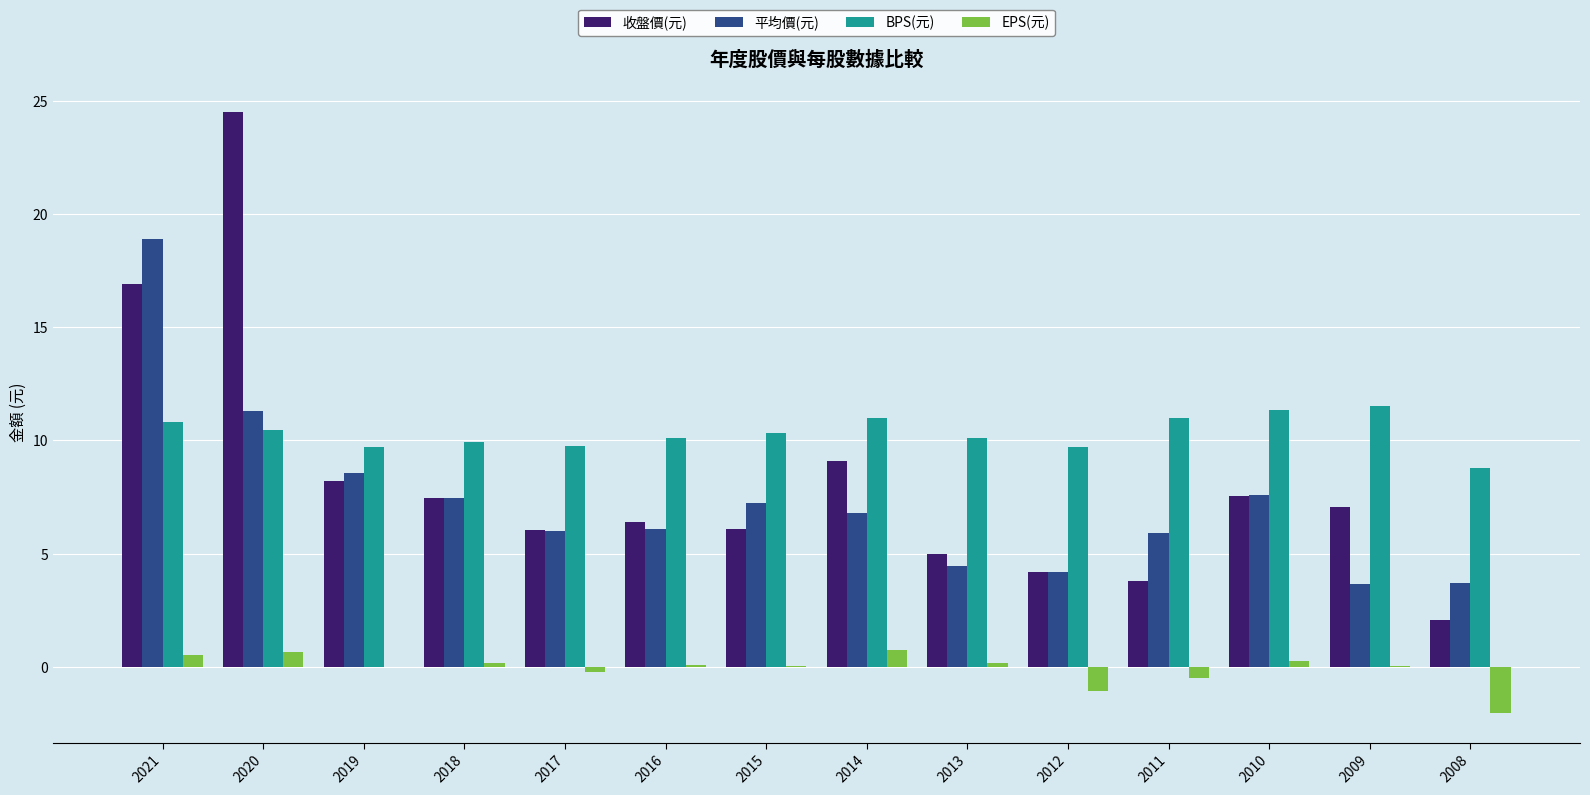

What is the average value of the EPS(元) series?

-0.1